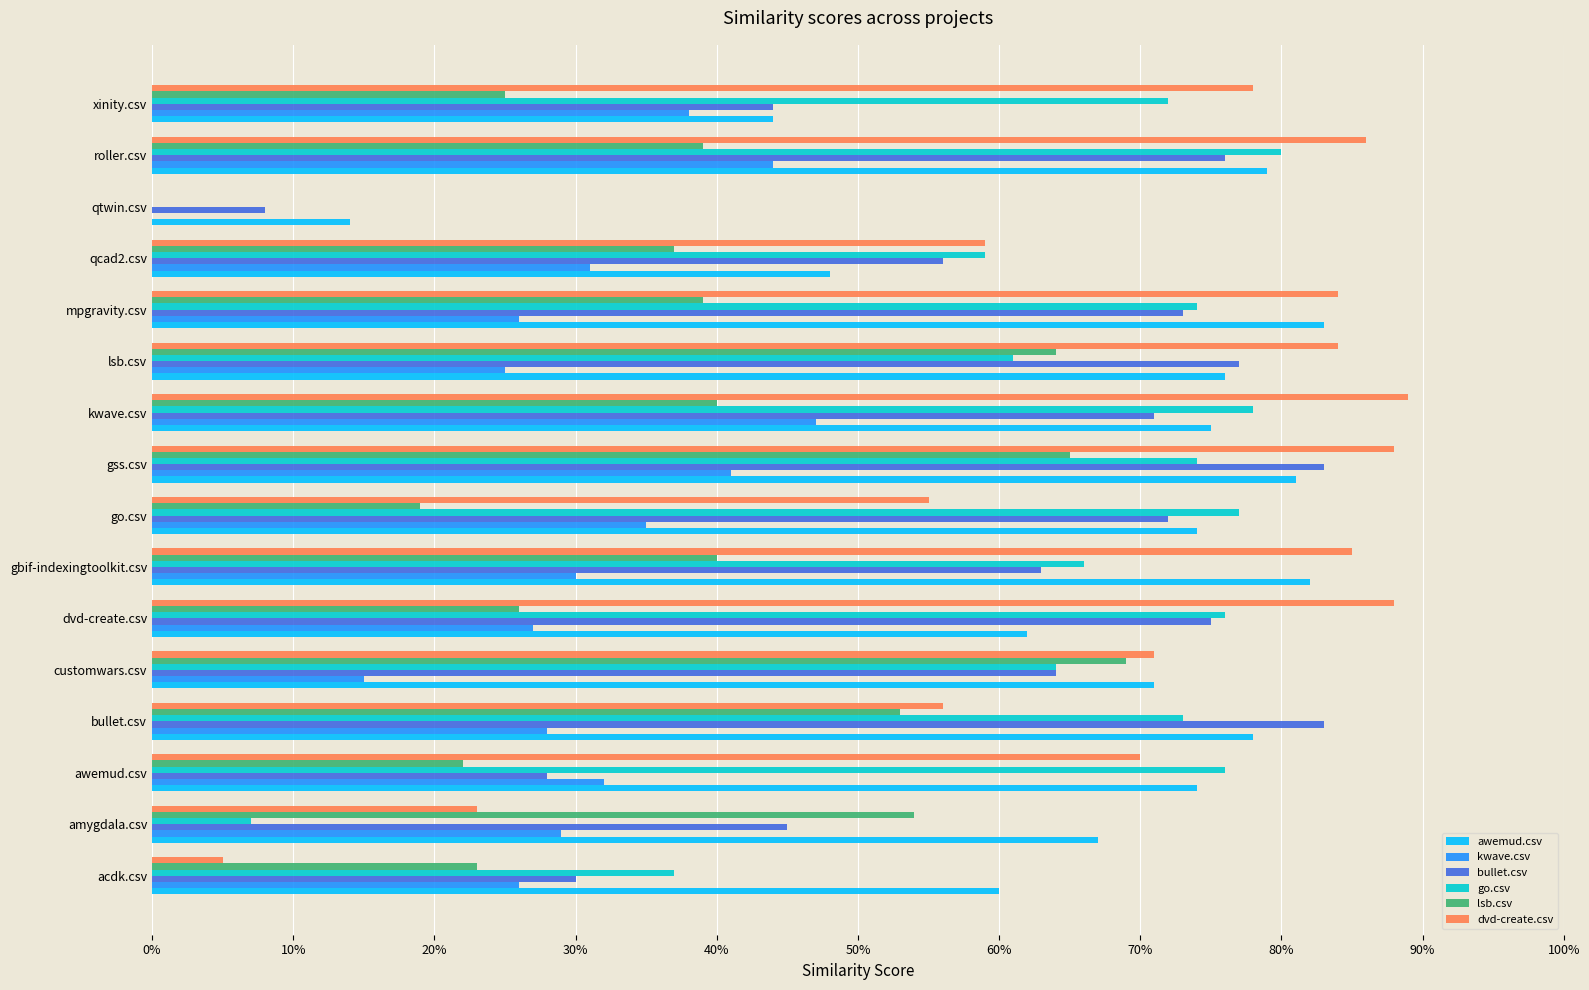

What are all the series names shown in the legend?

awemud.csv, kwave.csv, bullet.csv, go.csv, lsb.csv, dvd-create.csv